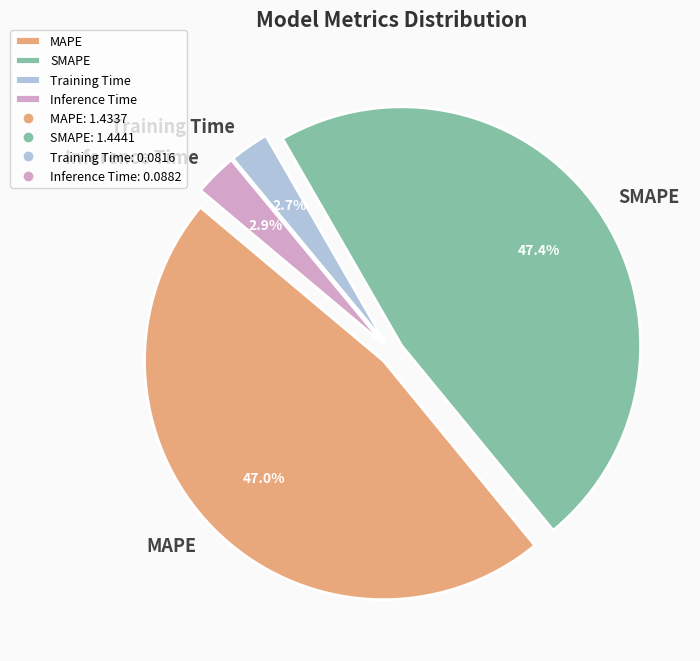

What percentage is NOT represented by SMAPE?

52.6%